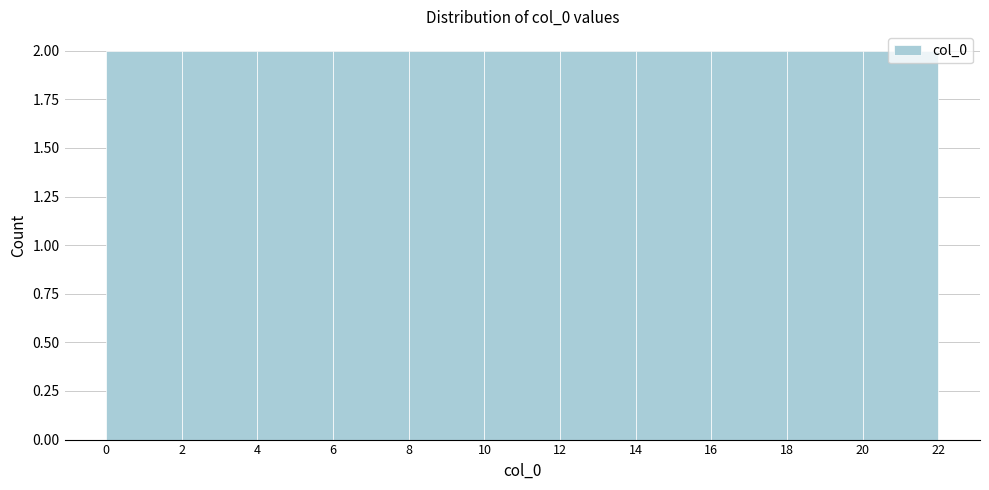

Reading left to right, list every bar in this chart as the range it spans on the x-axis followed by its height. The values are not printed on the chart, so give them approximately, as read against the axis.

0 to 2: 2
2 to 4: 2
4 to 6: 2
6 to 8: 2
8 to 10: 2
10 to 12: 2
12 to 14: 2
14 to 16: 2
16 to 18: 2
18 to 20: 2
20 to 22: 2